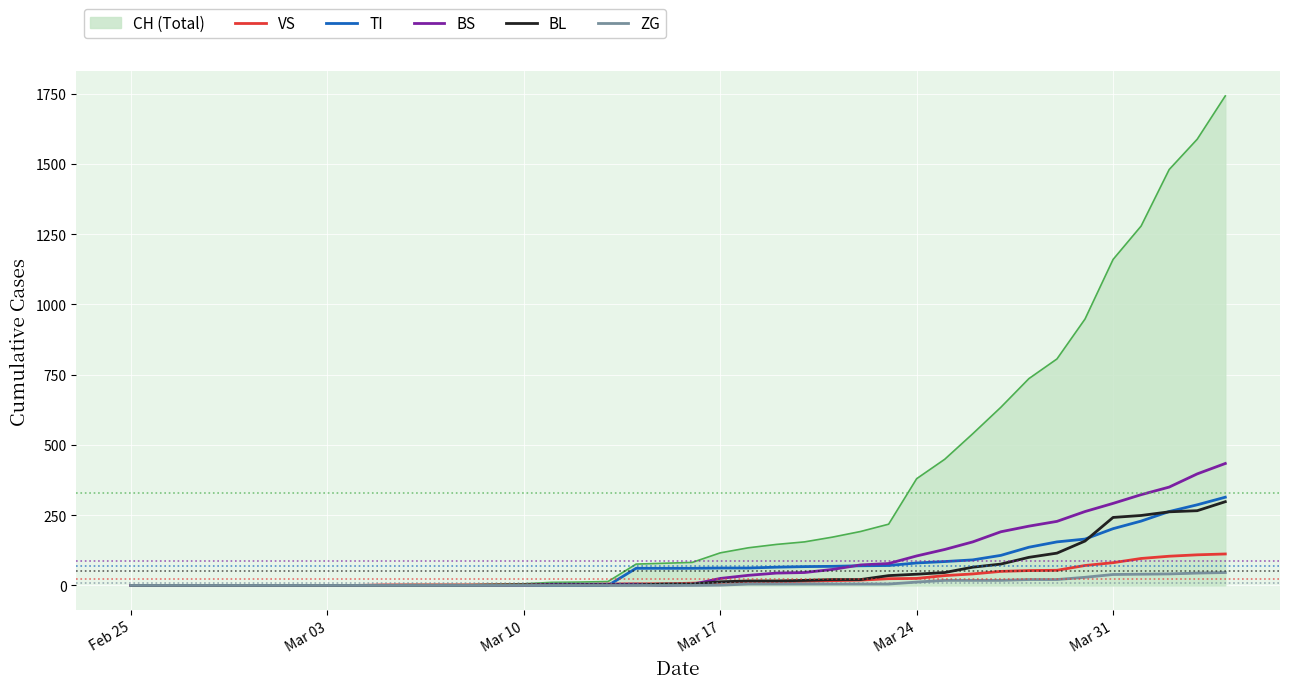

Which series has the widest spread of values?

CH (Total)